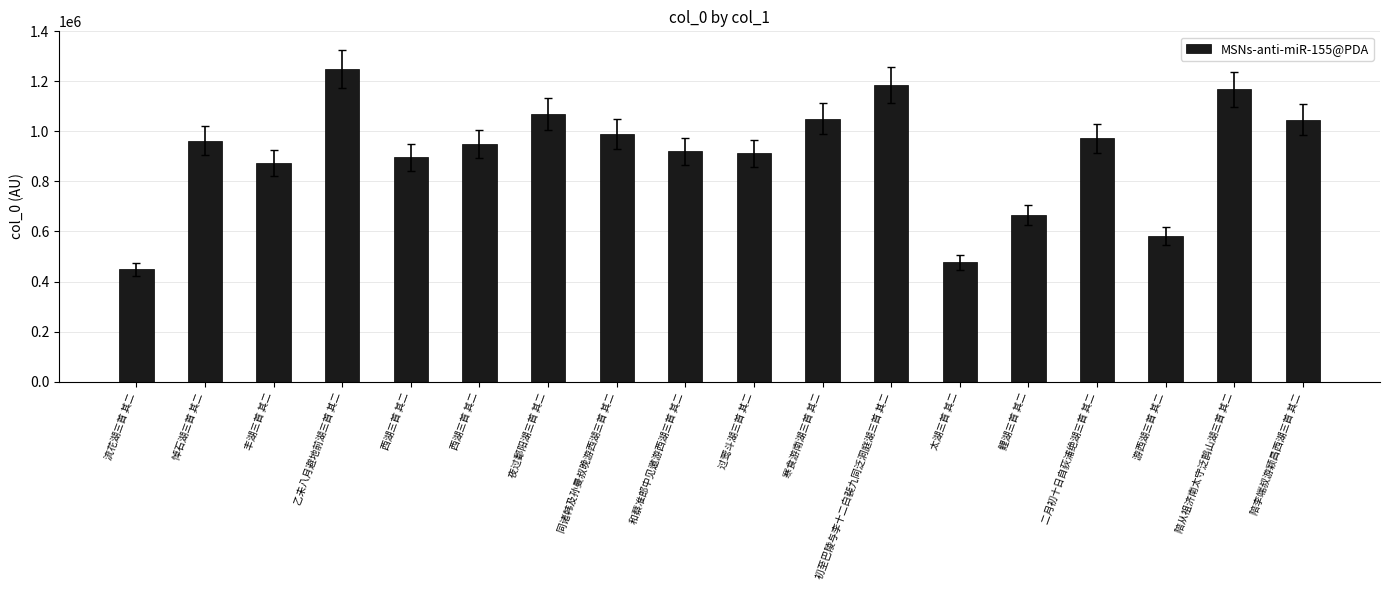

Reading left to right, list all the values displayed in this chart.

448153	962146	874690	1249061	896337	950161	1069953	990900	920422	912605	1051485	1185468	476437	665589	972099	582184	1167885	1046960